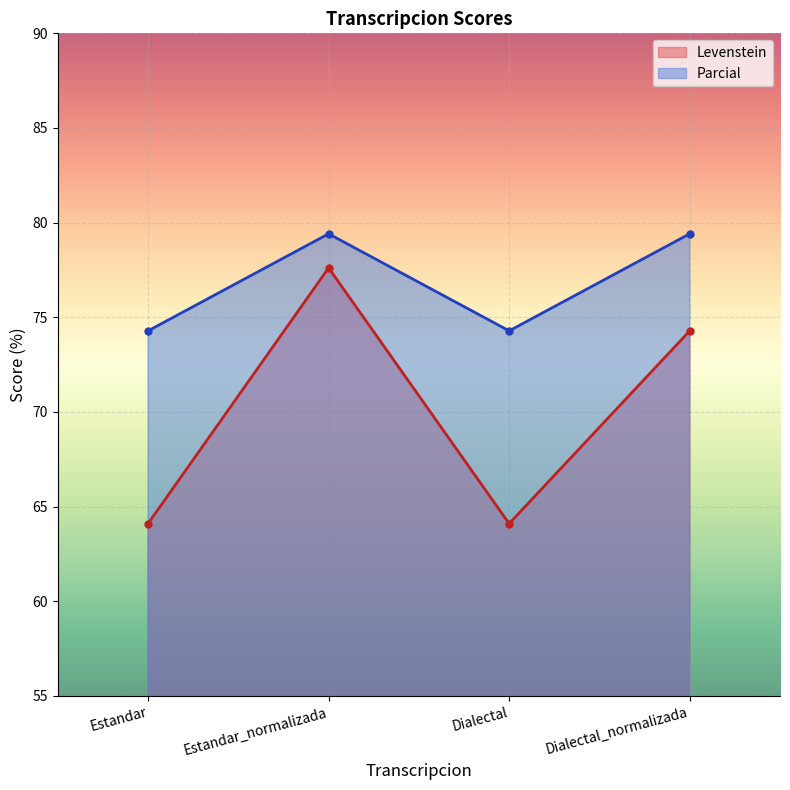

What is the sum of the Levenstein values at Dialectal and Estandar_normalizada?

141.7